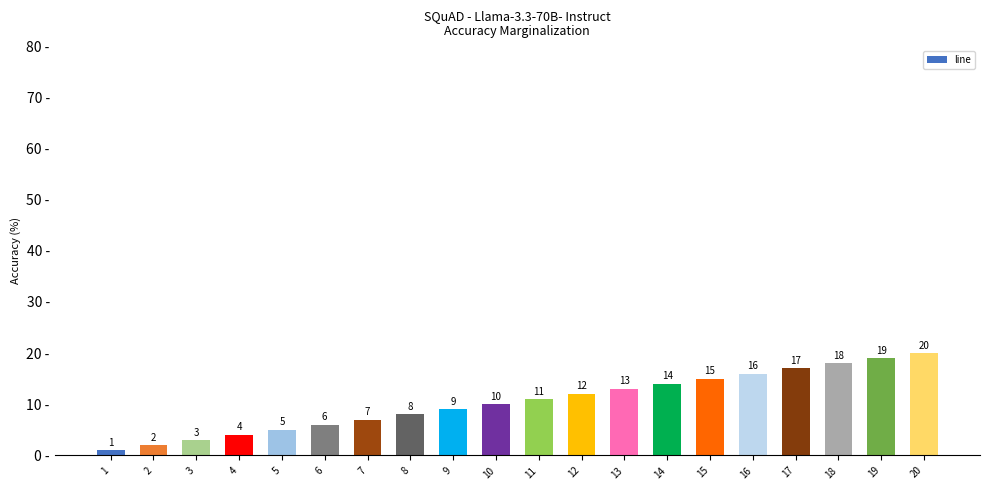

Are the bars grouped side by side (vs. stacked)?

No